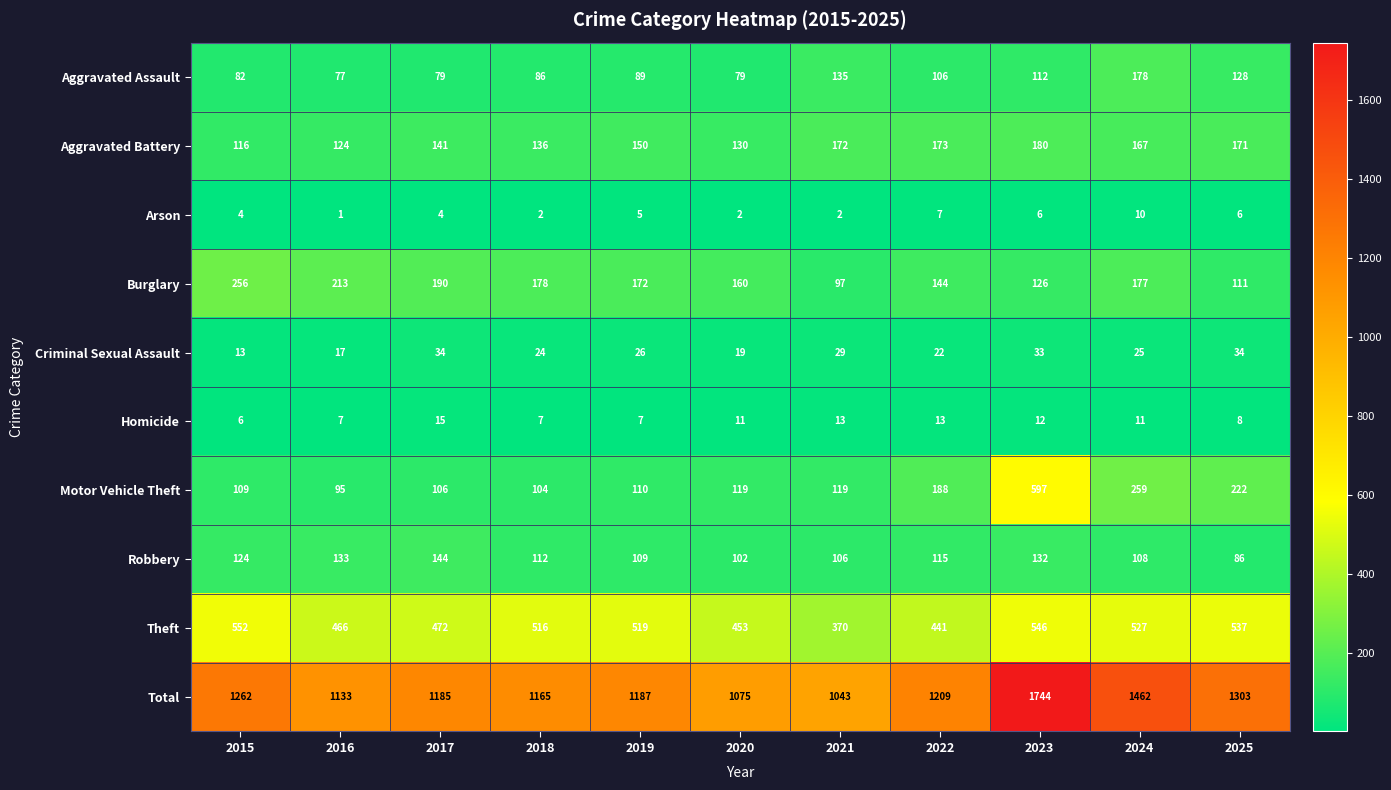

Read the Arson value at 2017.

4